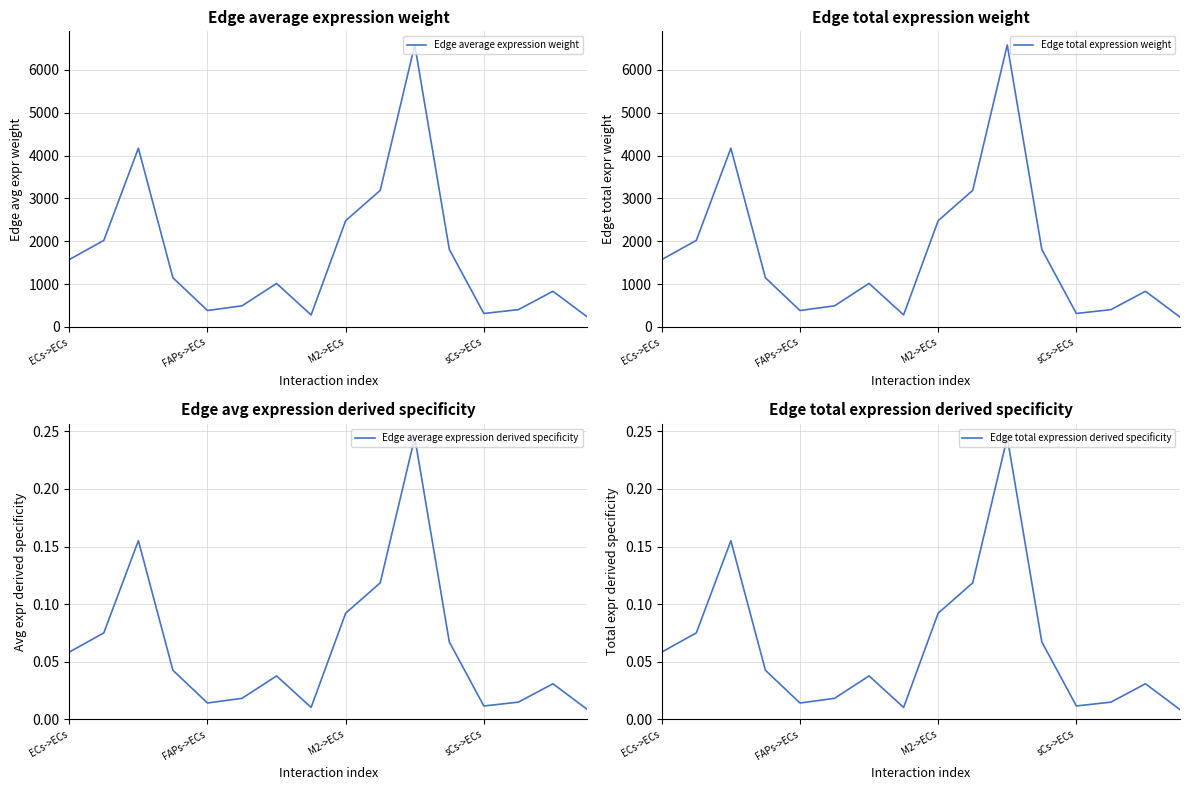

What are all the series names shown in the legend?

Edge average expression weight, Edge total expression weight, Edge average expression derived specificity, Edge total expression derived specificity